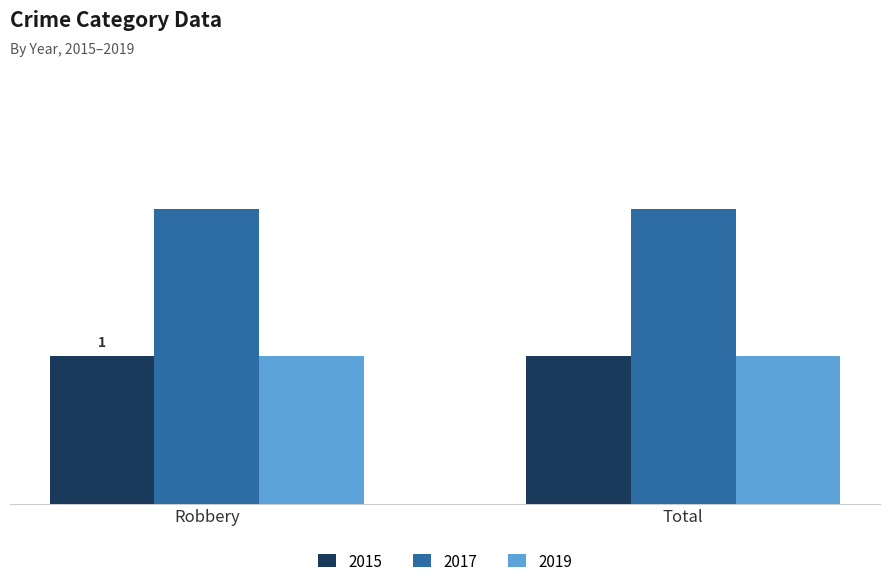

Rank the series at Robbery from lowest to highest value.

2015, 2019, 2017